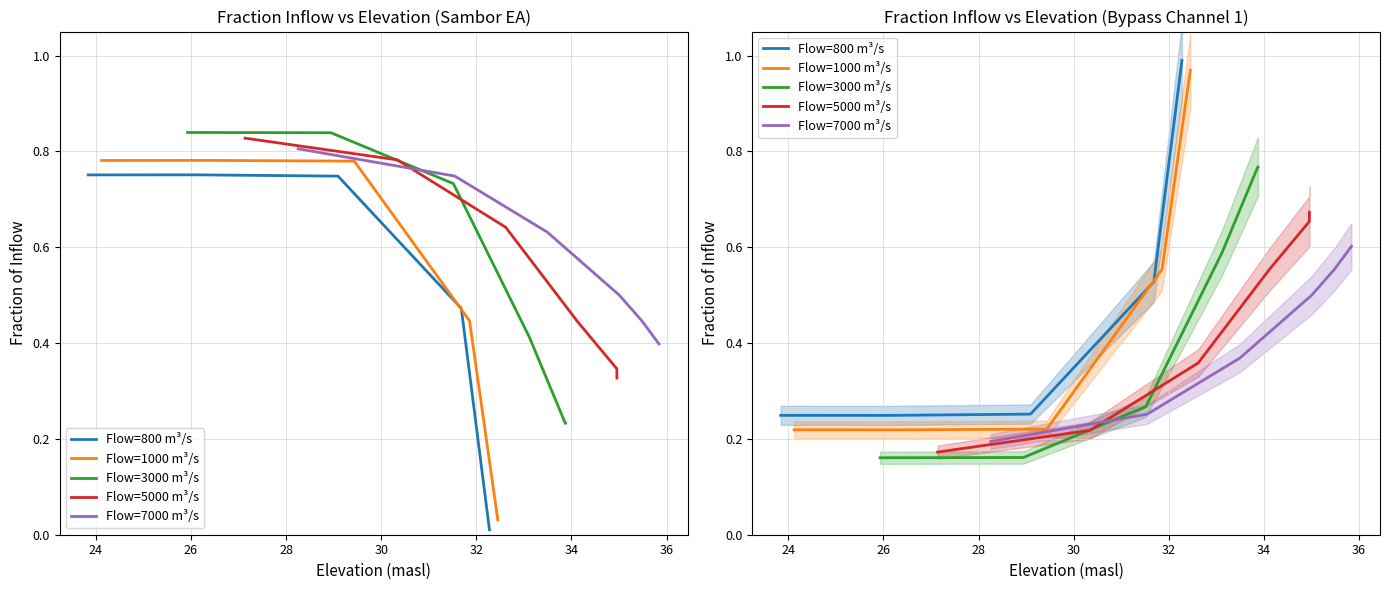

True or false: Flow=7000 m³/s and Flow=5000 m³/s intersect in this chart.

True